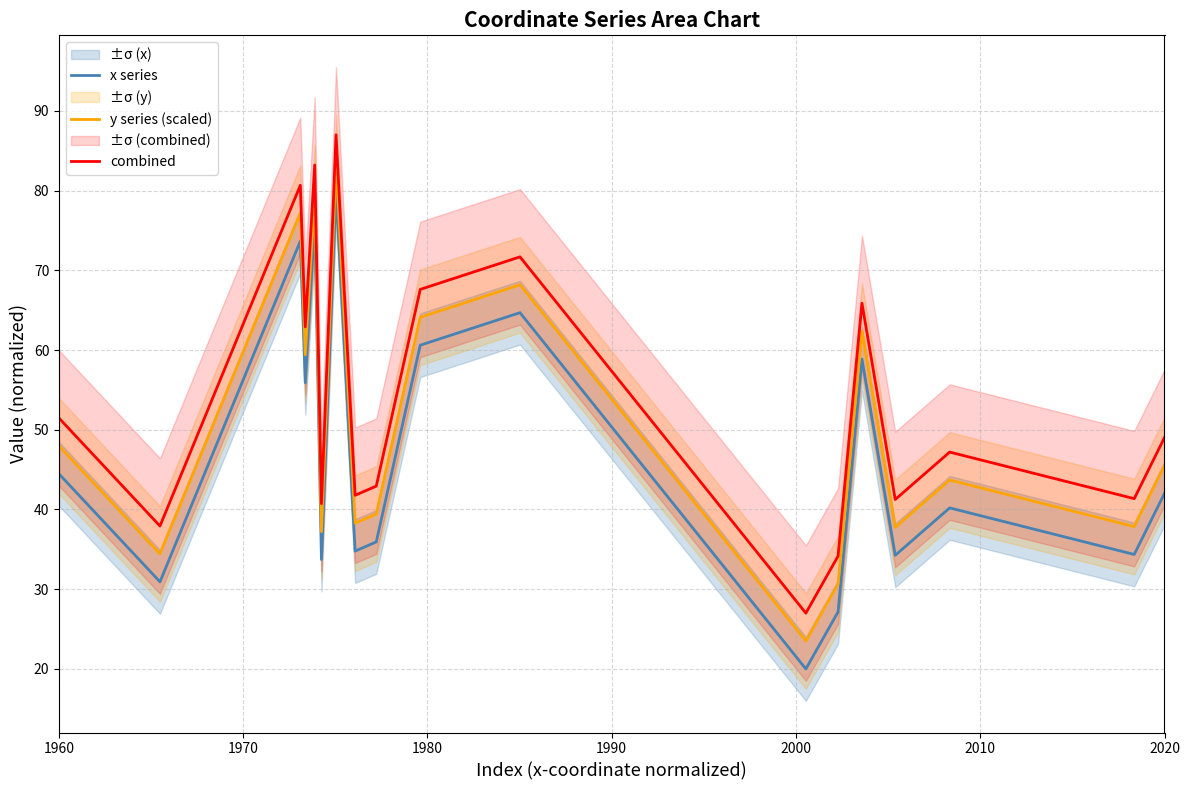

The x series series shows 42.0 at 2020. True or false?

True